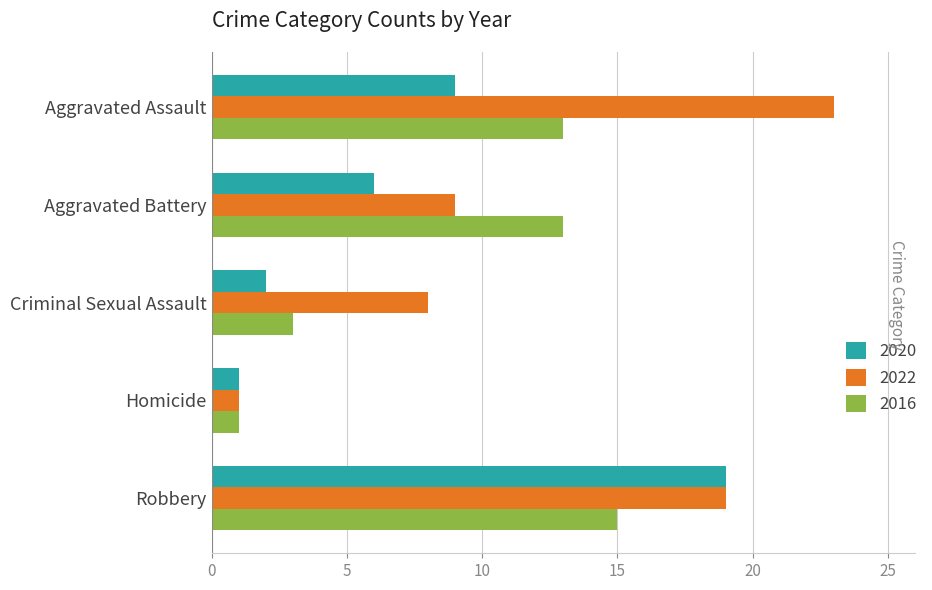

Rank the categories by 2020 value from lowest to highest.

Homicide, Criminal Sexual Assault, Aggravated Battery, Aggravated Assault, Robbery